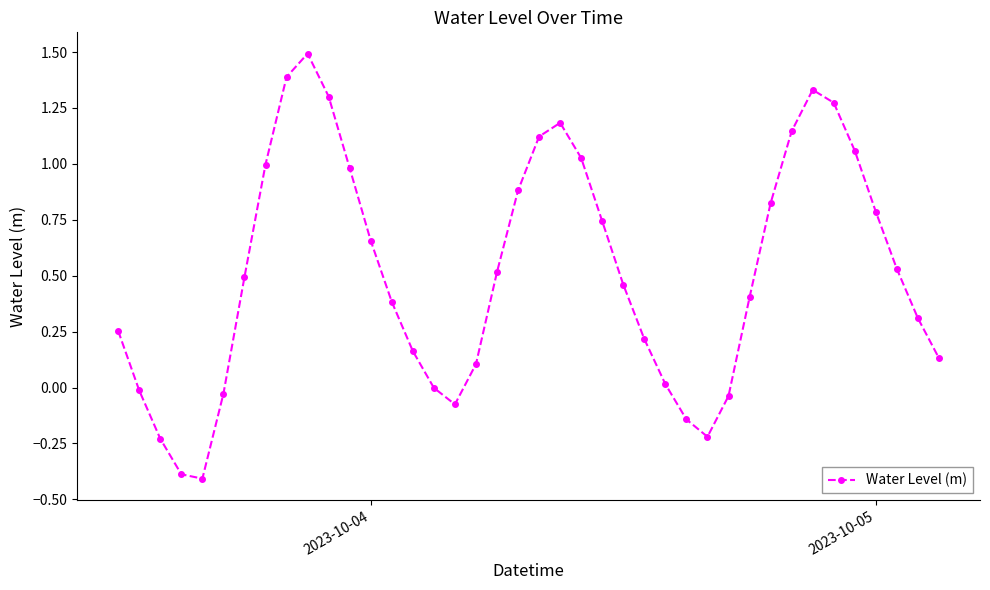

What is the greatest value displayed?

1.5